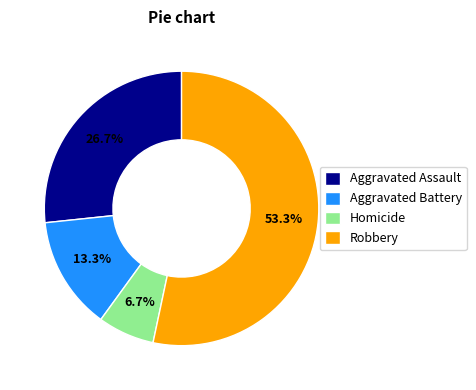

To the nearest percent, what percentage of the pie is Homicide?

7%